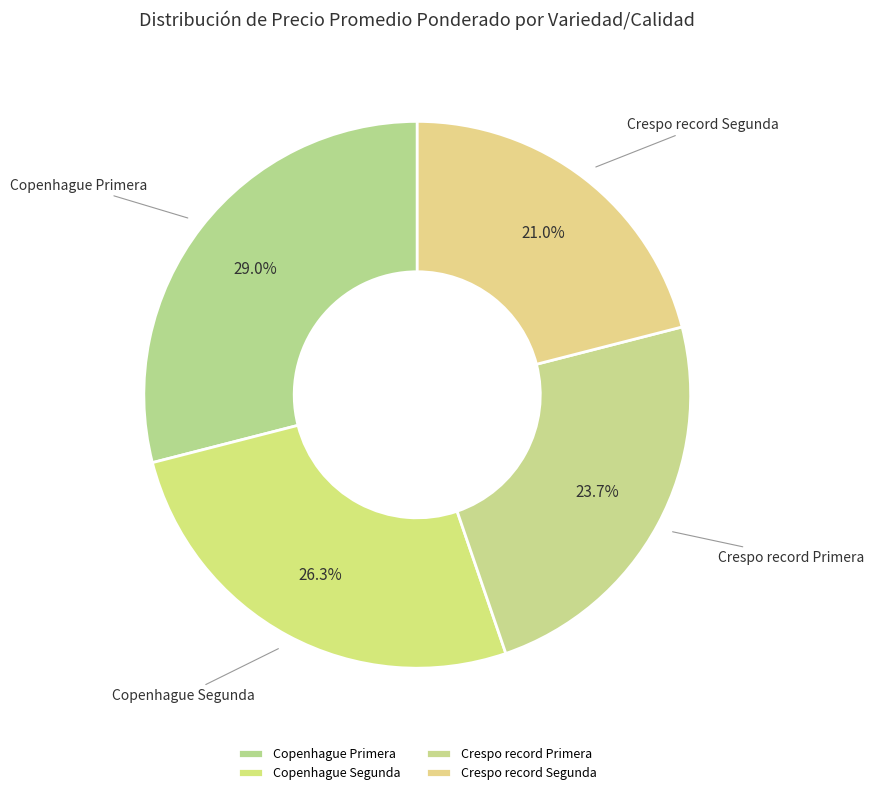

What is the largest slice in the pie chart?

Copenhague Primera